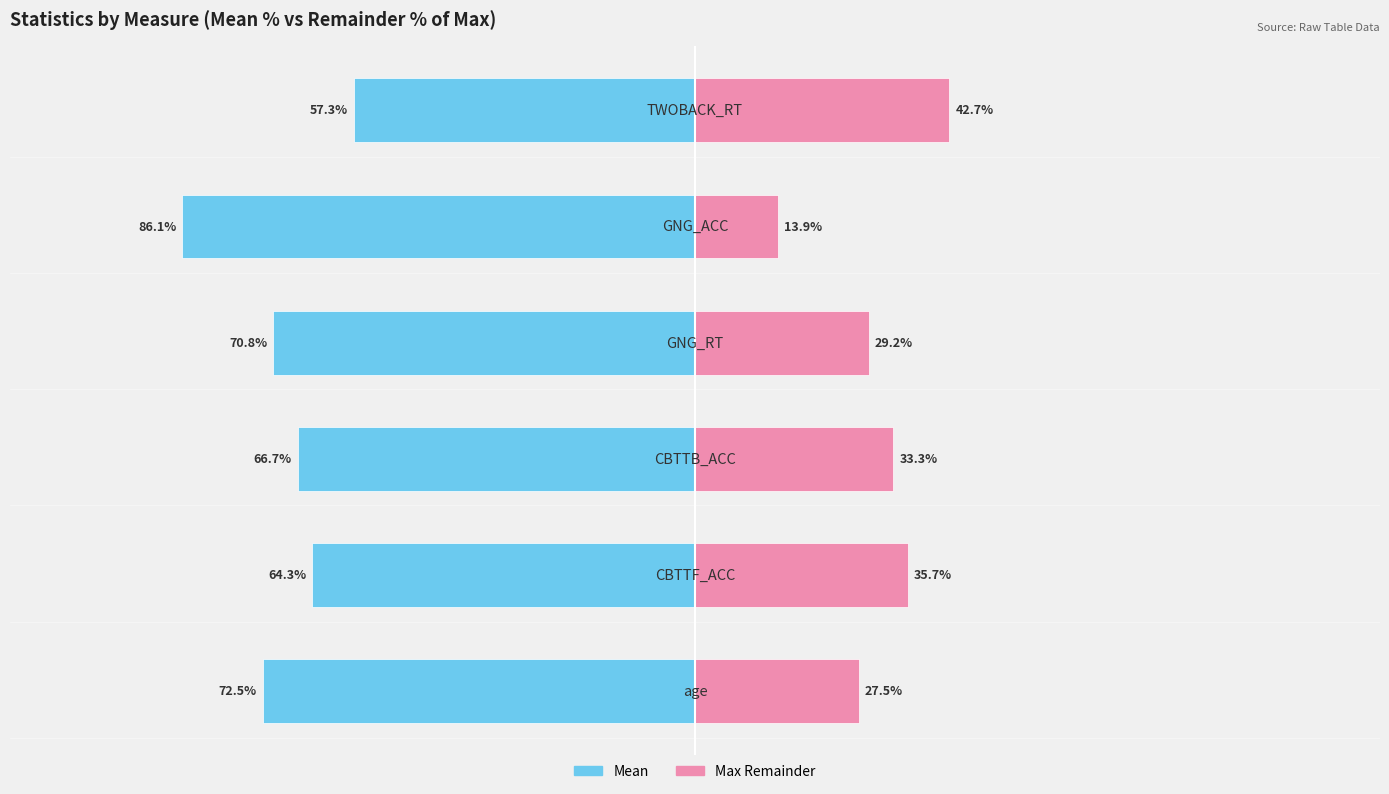

Between 0 and 1, which series saw the biggest shift?

Mean